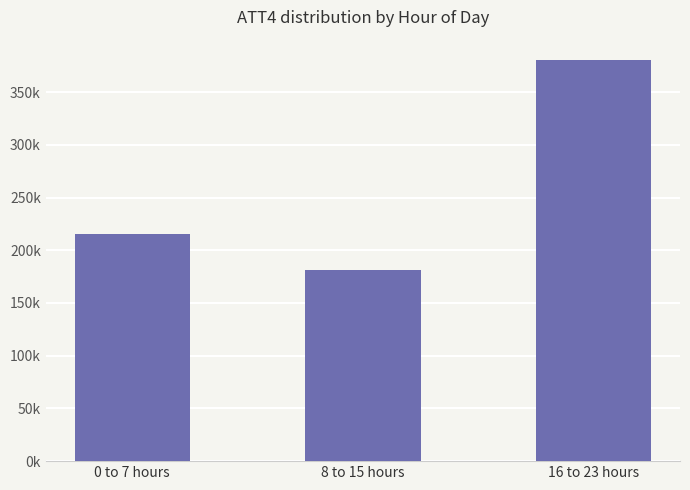

What is the value of the 3rd bar from the left?

380700